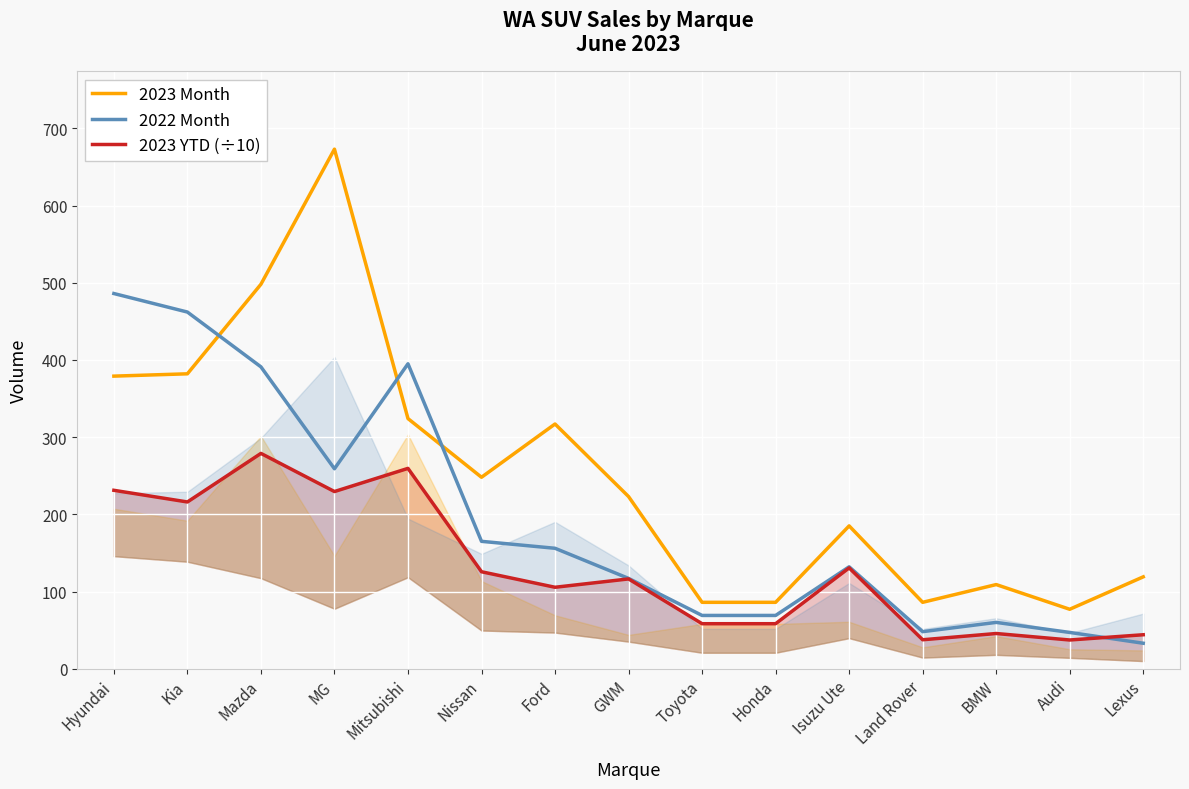

What position from the right is Audi?

2